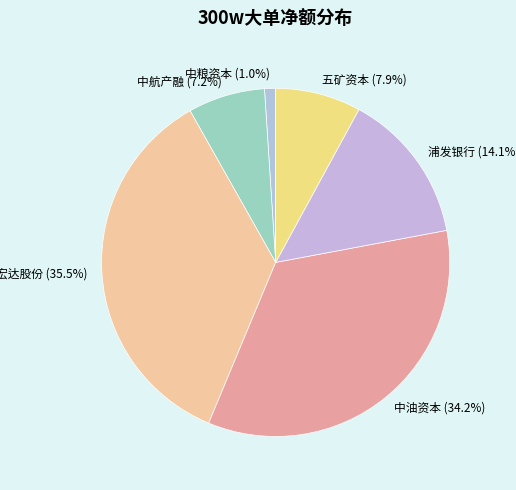

How many segments does this pie chart have?

6